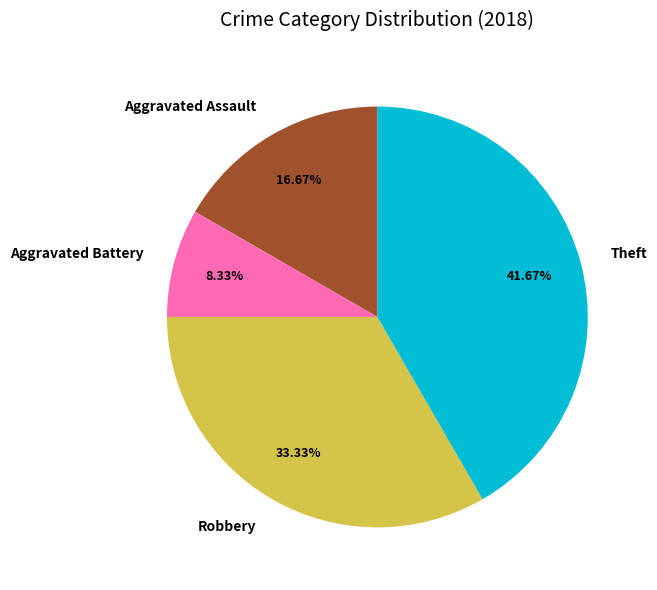

Is the sum of Aggravated Battery and Aggravated Assault greater than half?

No